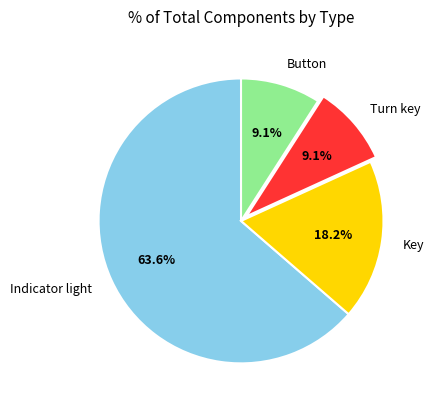

To the nearest percent, what is the combined percentage of Key and Indicator light?

82%